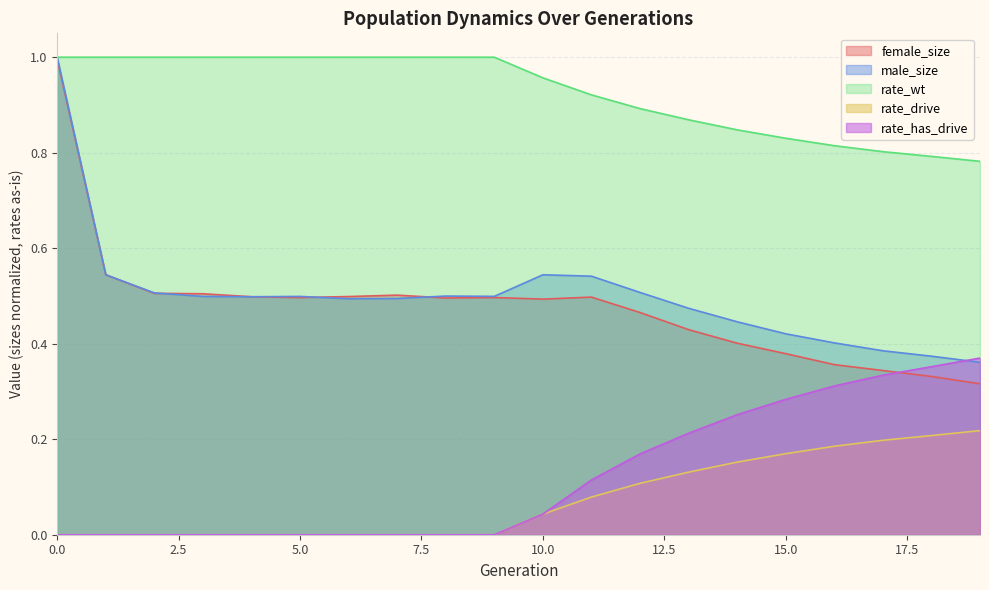

How many distinct data groups are displayed?

5